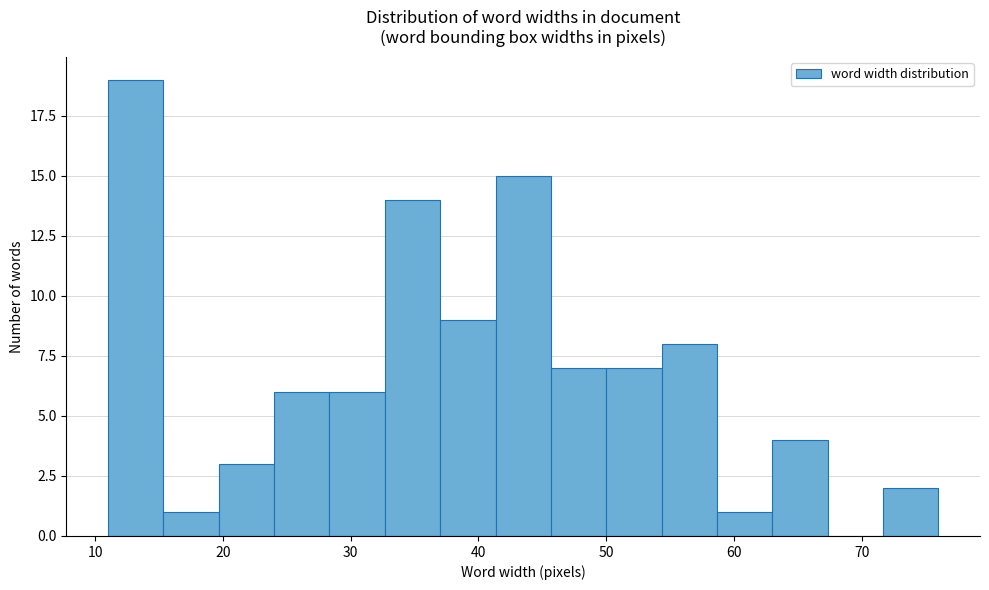

Reading left to right, list every bar in this chart as the range it spans on the x-axis followed by its height. Neither the bar edges nor the heights are printed on the chart, so give them approximately, as read against the axes.

11 to 15: 19
15 to 20: 1
20 to 24: 3
24 to 28: 6
28 to 33: 6
33 to 37: 14
37 to 41: 9
41 to 46: 15
46 to 50: 7
50 to 54: 7
54 to 59: 8
59 to 63: 1
63 to 67: 4
67 to 72: 0
72 to 76: 2